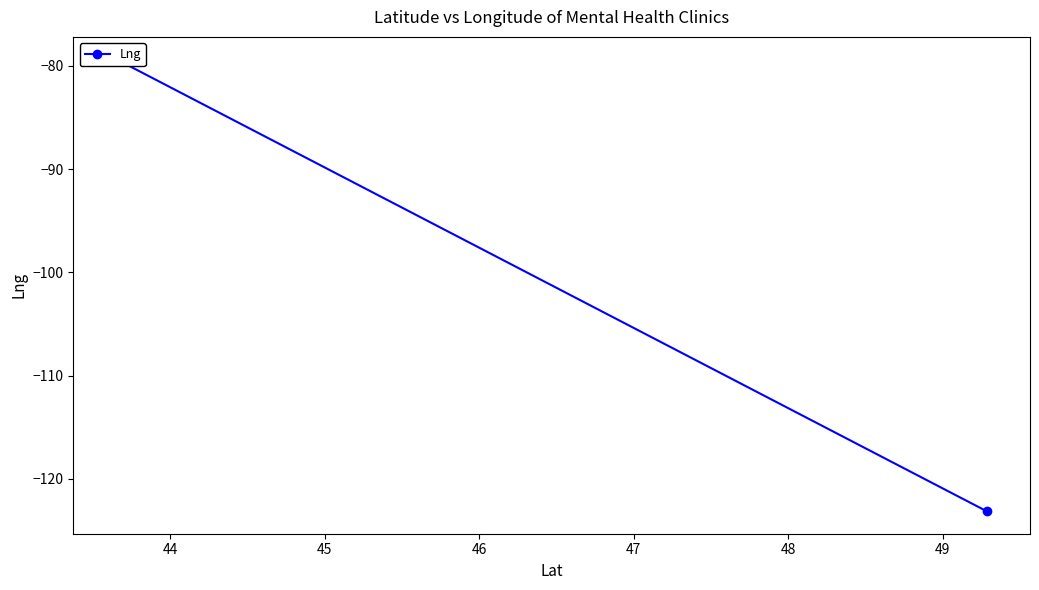

What is the average value?

-101.3